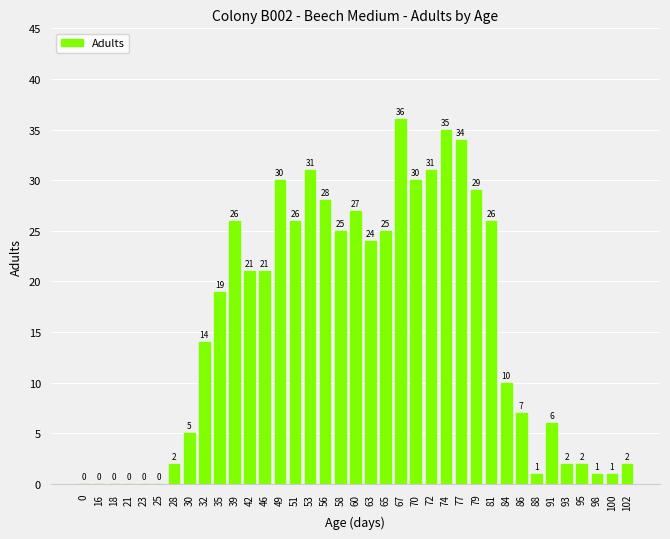

Are the bars horizontal?

No